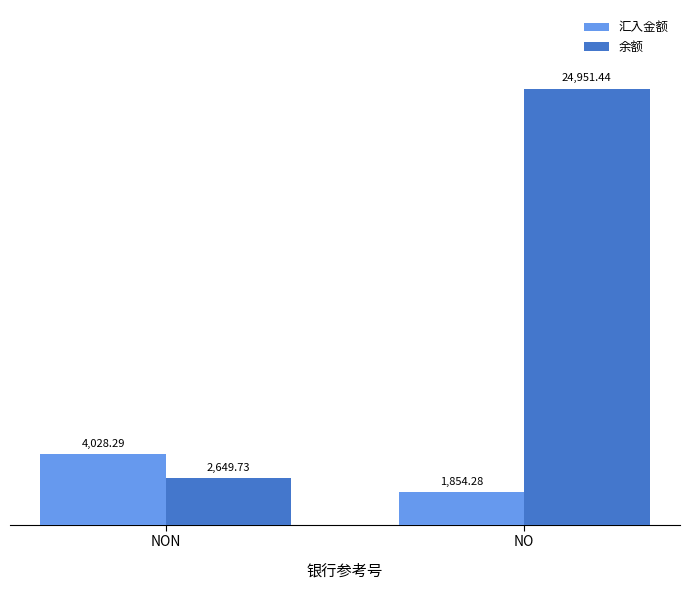

What is the average value of the 余额 series?

13800.6